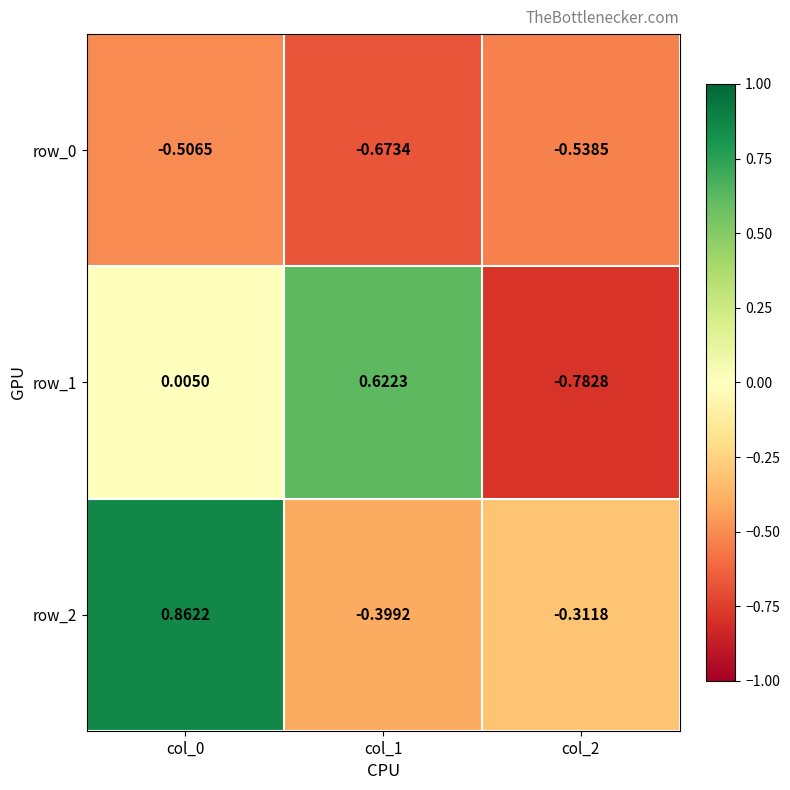

What is the difference between the maximum and minimum values in the row_1 series?

1.4